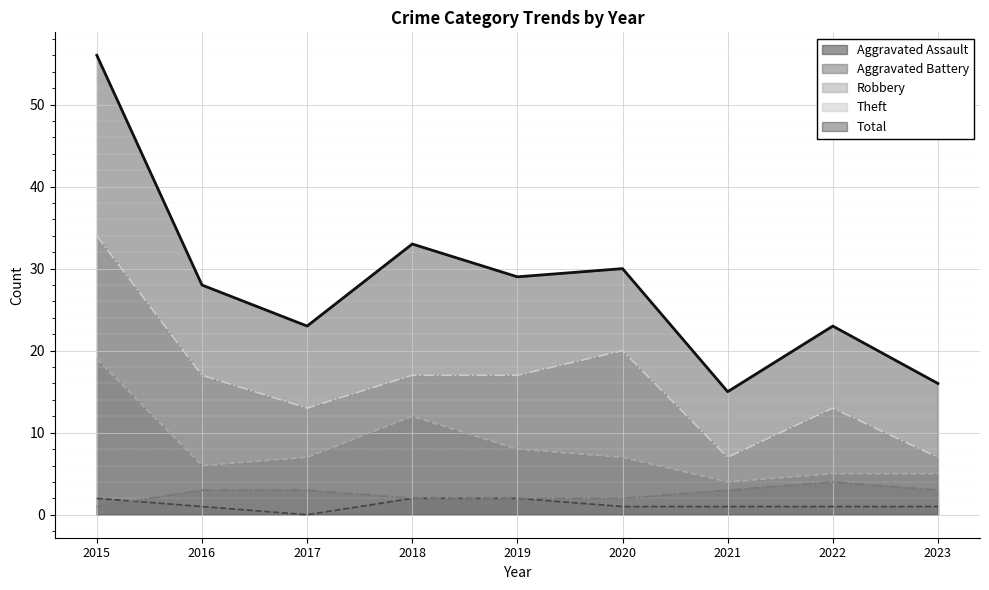

True or false: Total and Theft intersect in this chart.

False